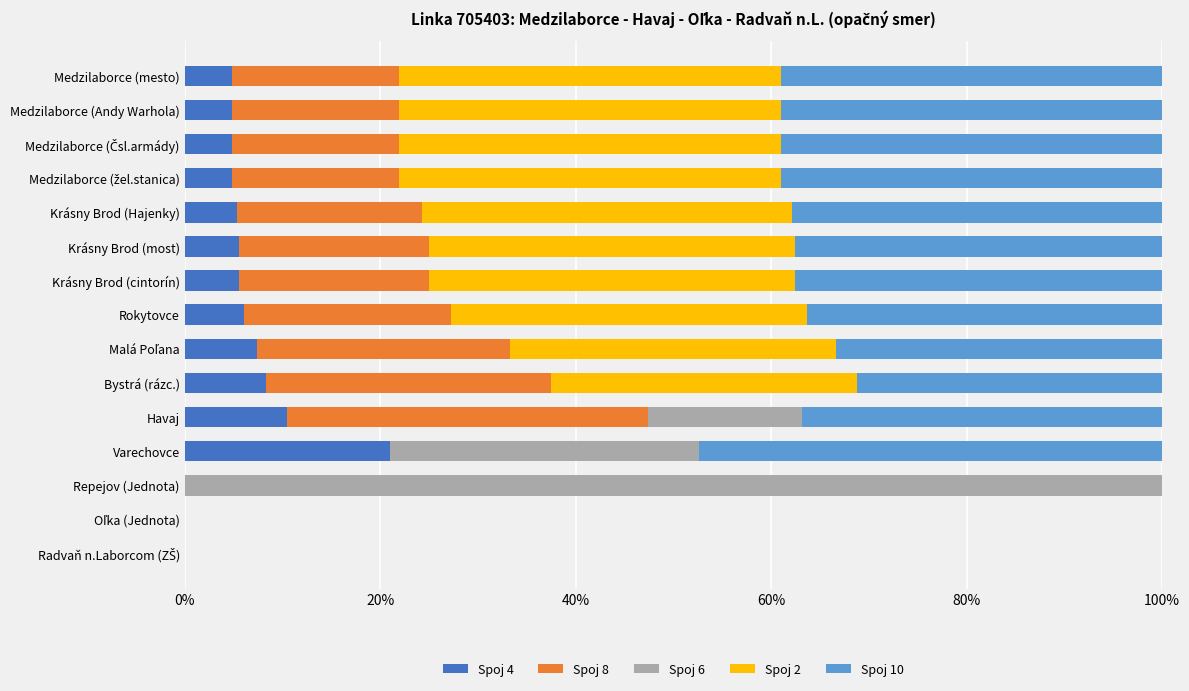

Is it true that Spoj 4 equals 11.8 at Bystrá (rázc.)?

False